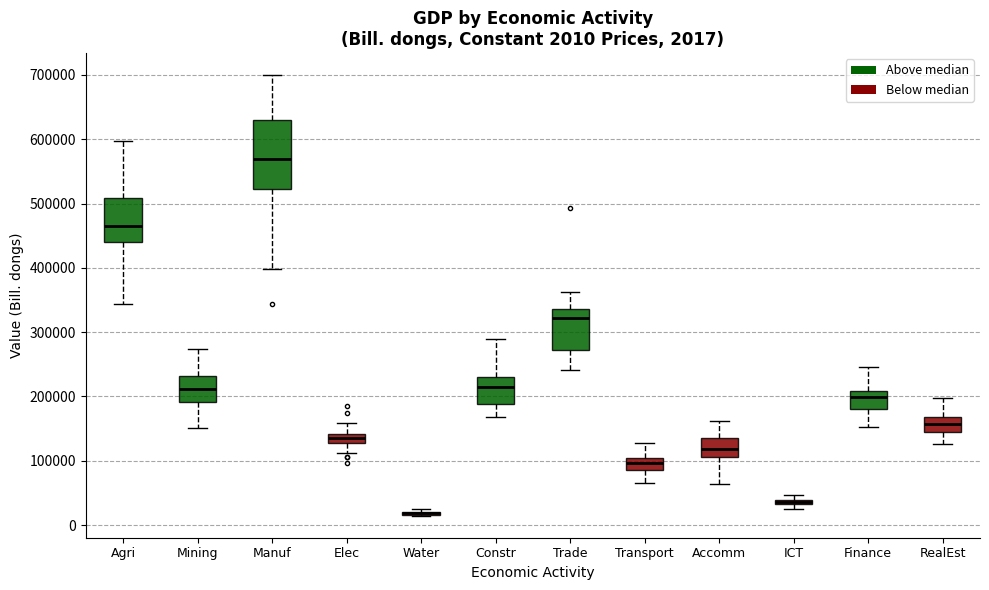

Comparing the boxes themselves (not the whiskers), which one is the tallest?

Manuf